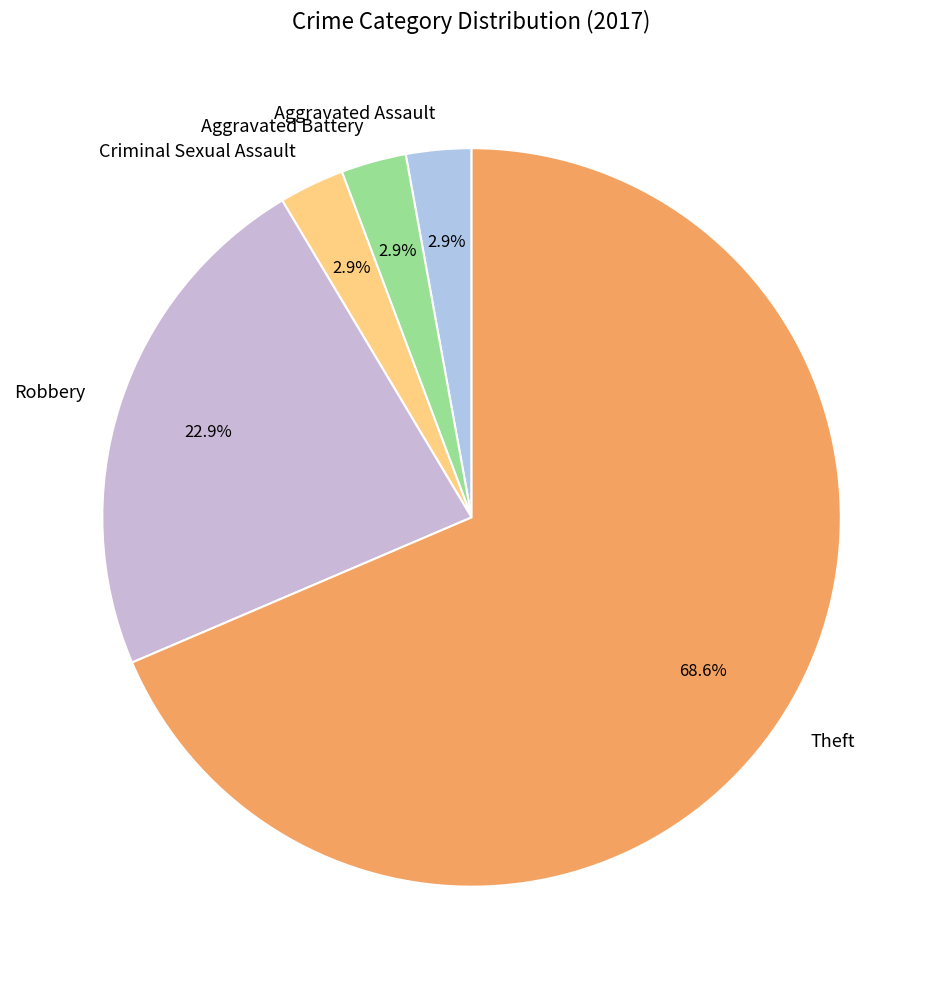

What is the ratio of the value at Robbery to the value at Theft?

0.3